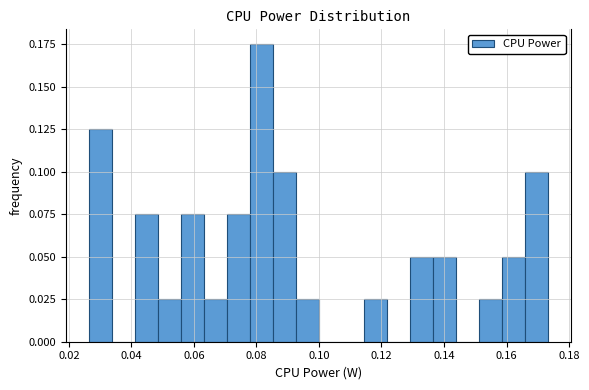

Around what value on the x-axis is the tallest bar? Give the approximate position of its centre, as read against the axis.

0.082